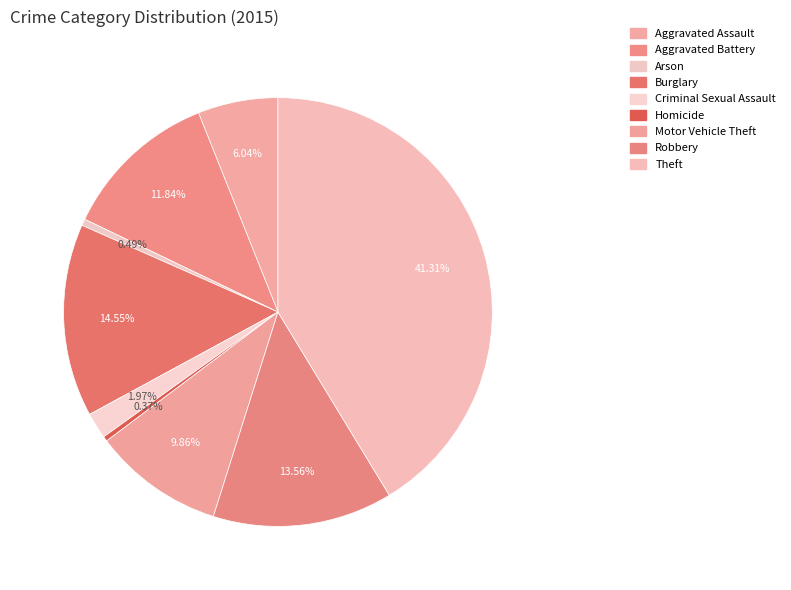

To the nearest percent, what is the difference between the largest and smallest slice percentages?

41%